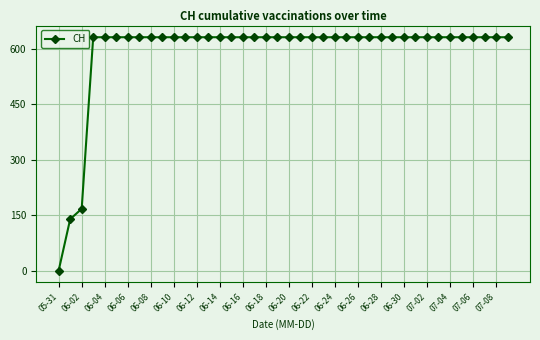

What is the sum of all values?

23653